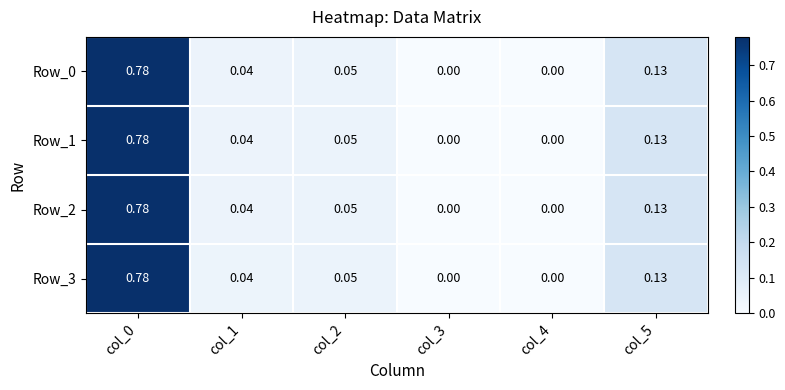

How many distinct data groups are displayed?

4